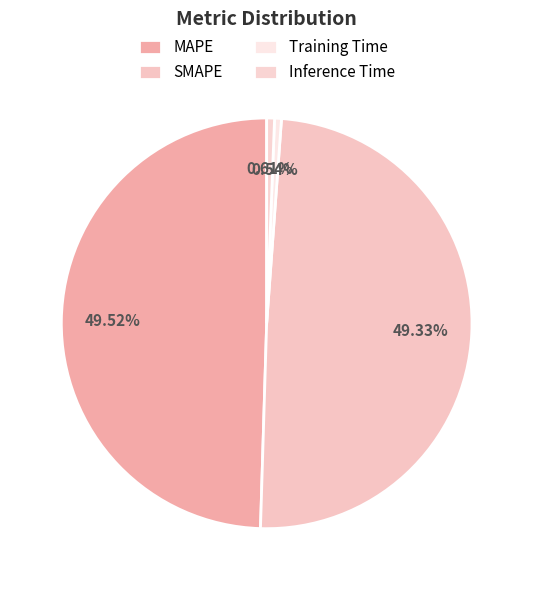

What percentage do Training Time and MAPE together represent?

50.1%